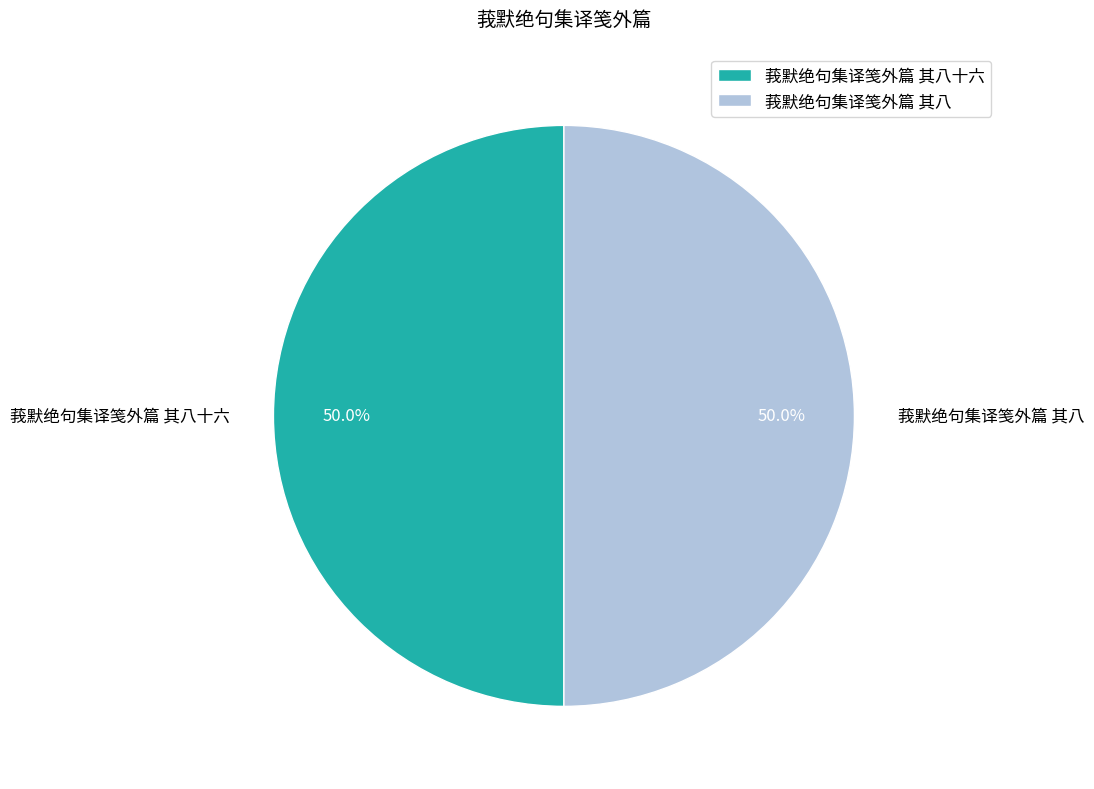

Do 莪默绝句集译笺外篇 其八十六 and 莪默绝句集译笺外篇 其八 together represent more than half of the pie?

Yes